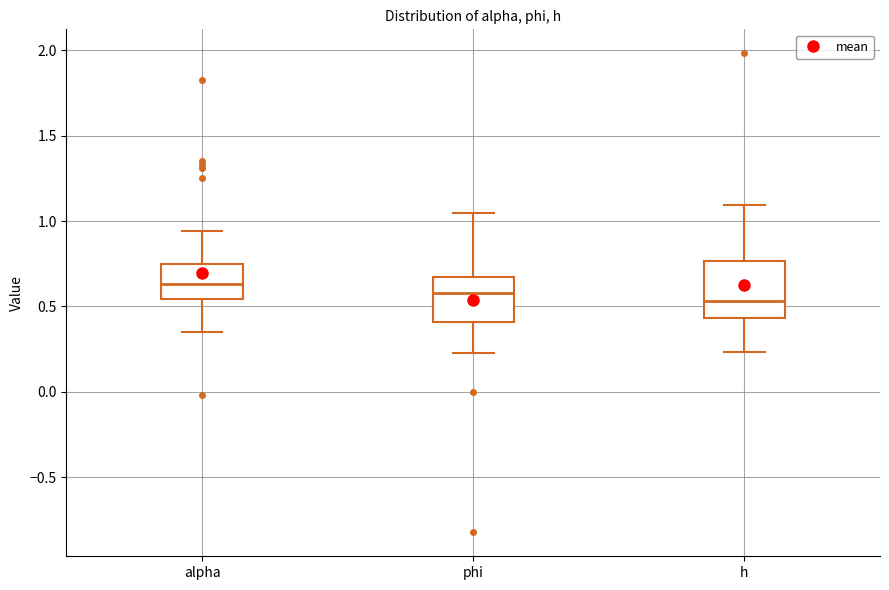

Reading left to right, transcribe this box plot: for each box, give where its median line is, the range the box spans, and where its two whiskers end, as read against the y-axis. The values are not printed on the chart, so give them approximately, as read against the axis.

alpha: median 0.65, box 0.55 to 0.75, whiskers 0.35 to 0.95
phi: median 0.60, box 0.40 to 0.65, whiskers 0.25 to 1.05
h: median 0.55, box 0.45 to 0.75, whiskers 0.25 to 1.10